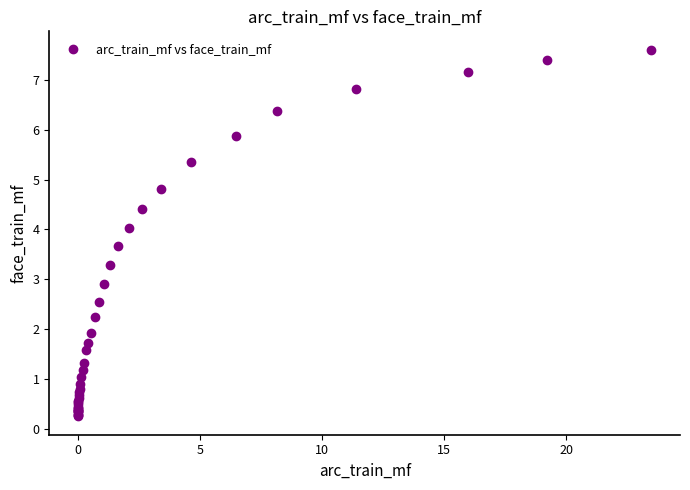

What Y value in the scatter plot is closest to 3?

2.9